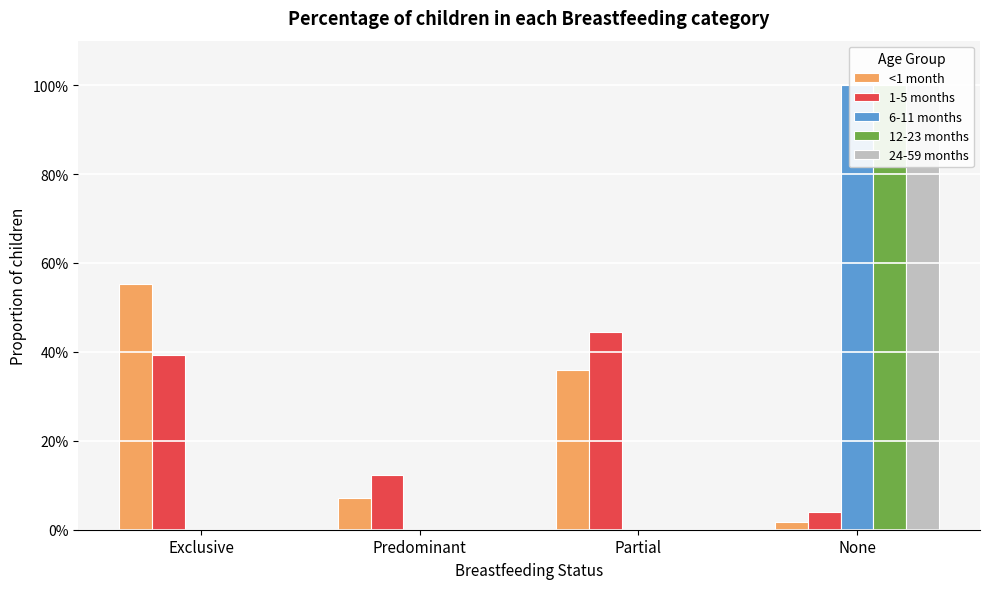

How many data points does each series have?

4